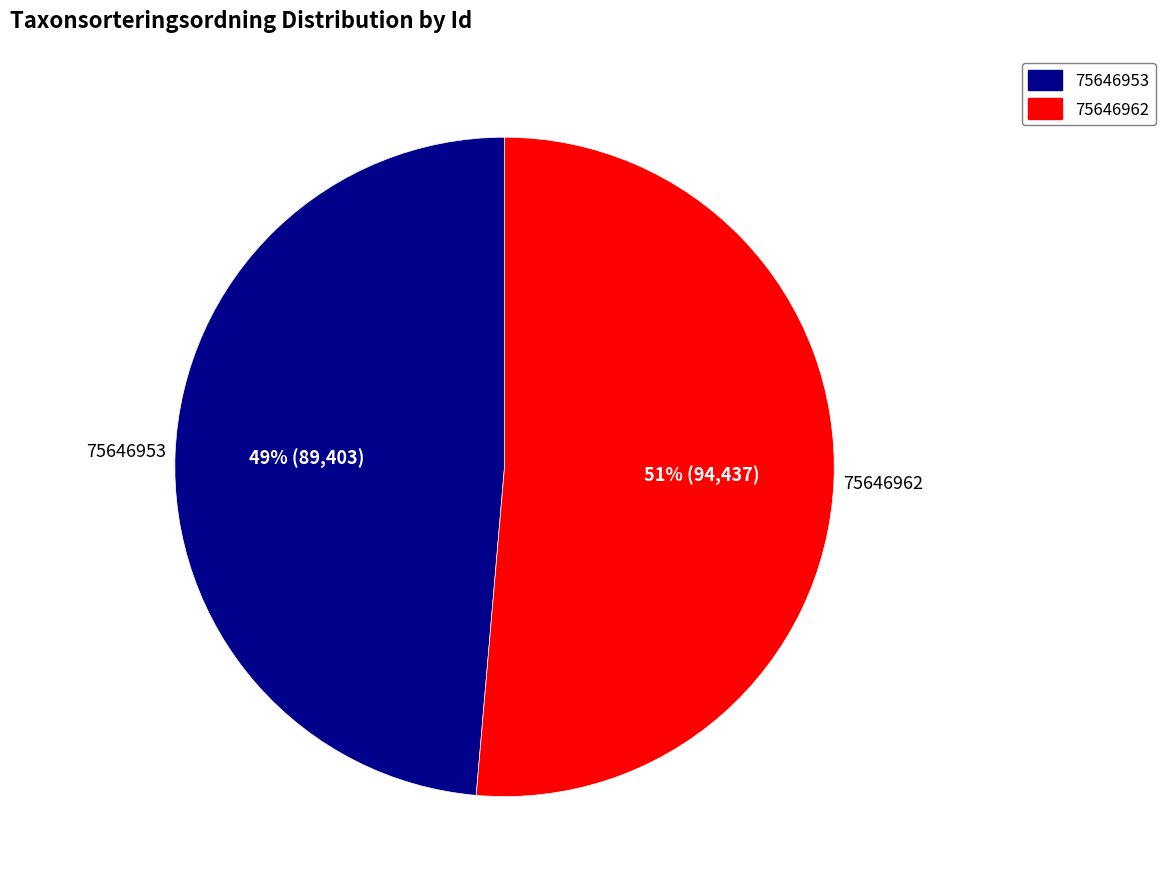

To the nearest percent, what is the combined percentage of 75646962 and 75646953?

100%